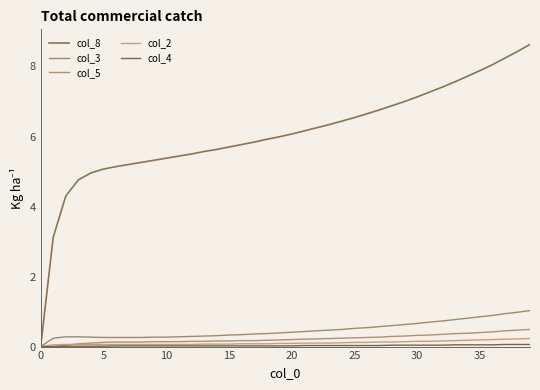

At how many categories does at least one series exceed 7?

10